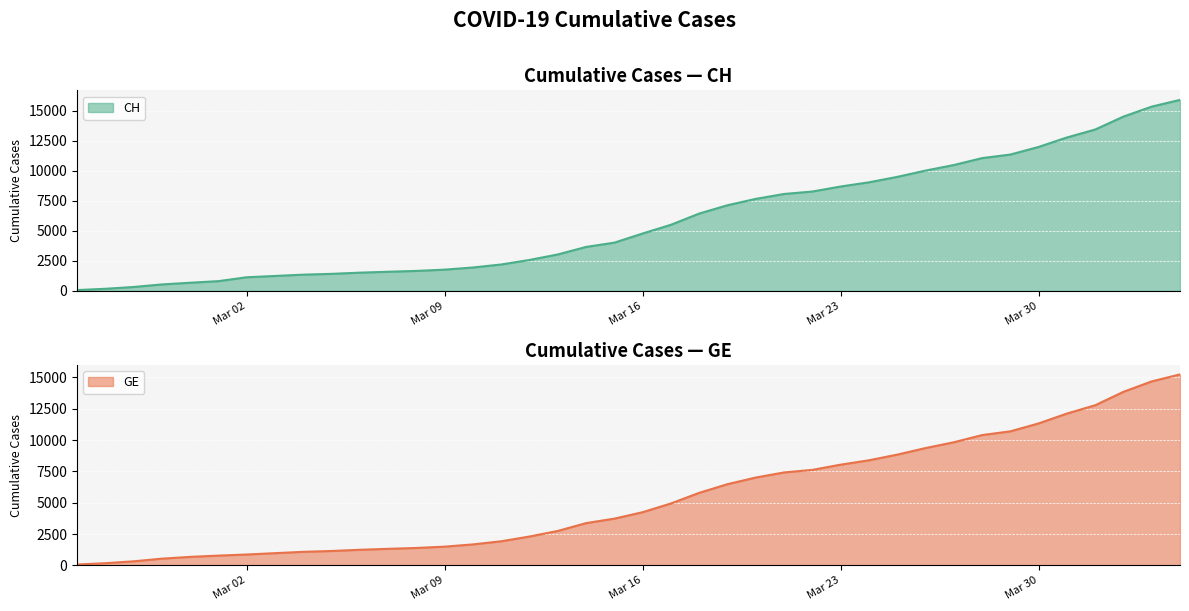

How many lines are shown in the chart?

2